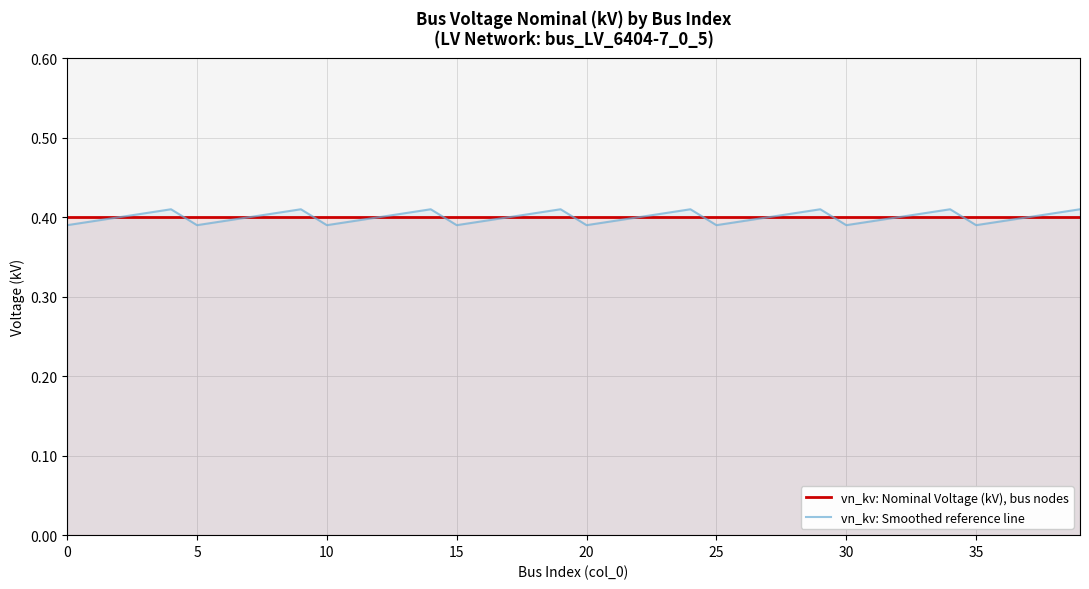

What are all the series names shown in the legend?

vn_kv: Nominal Voltage (kV), bus nodes, vn_kv: Smoothed reference line